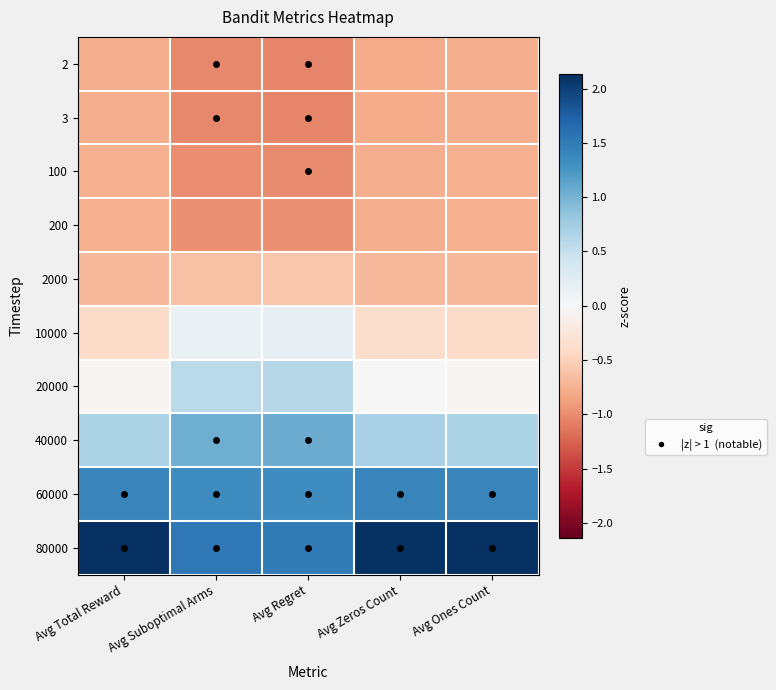

Which category has the highest value across all series?

Avg Total Reward